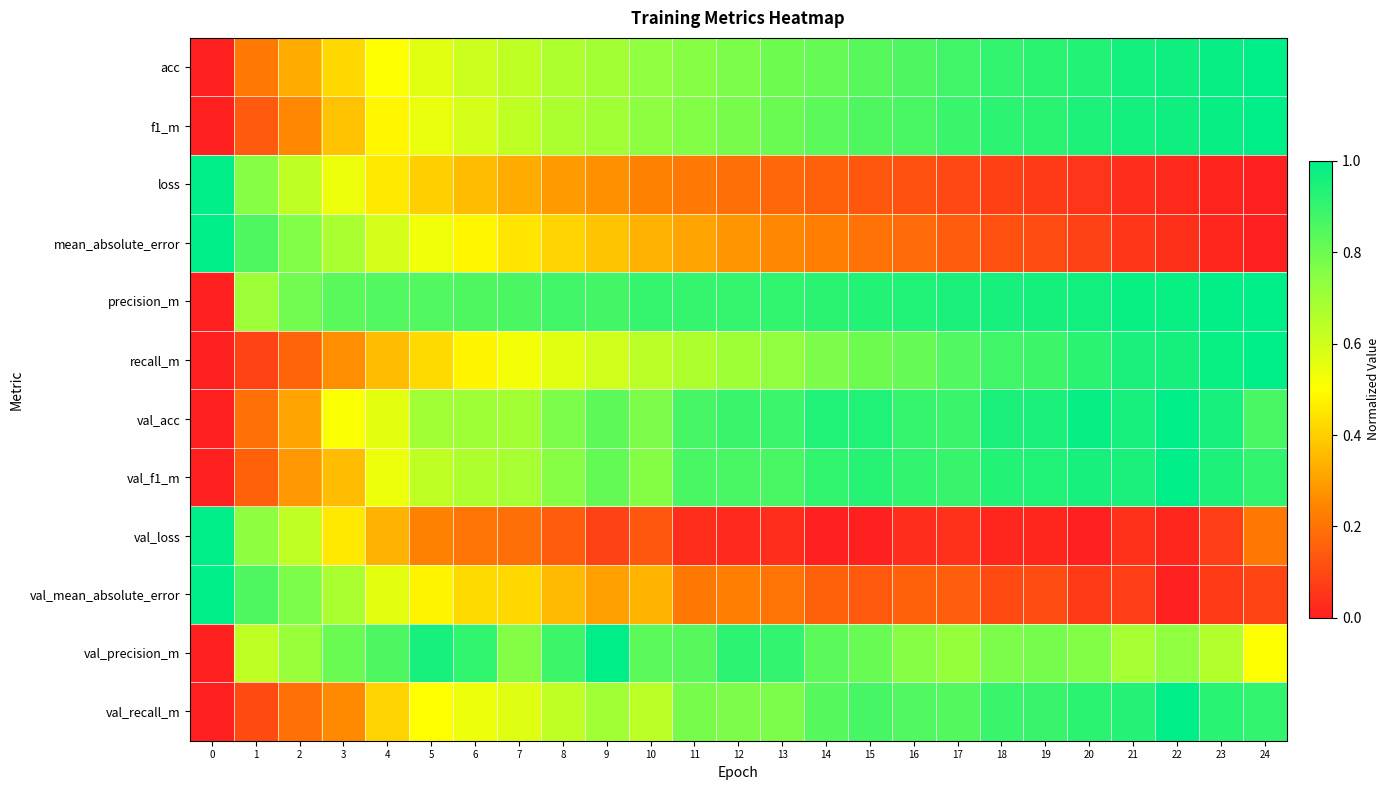

At which category is the sum across all series the highest?

22